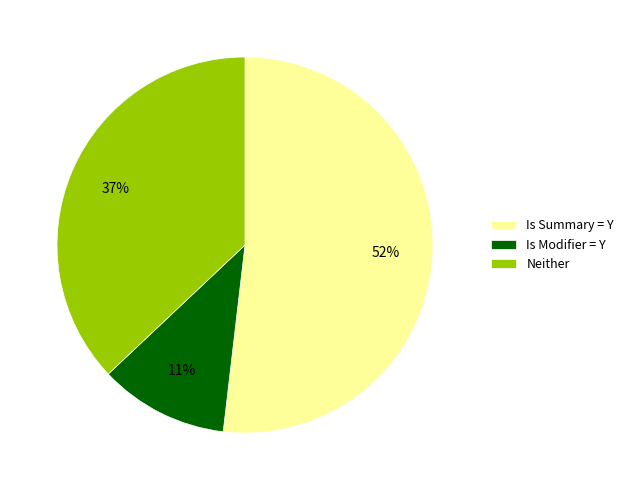

Which category has the biggest portion of the pie?

Is Summary = Y